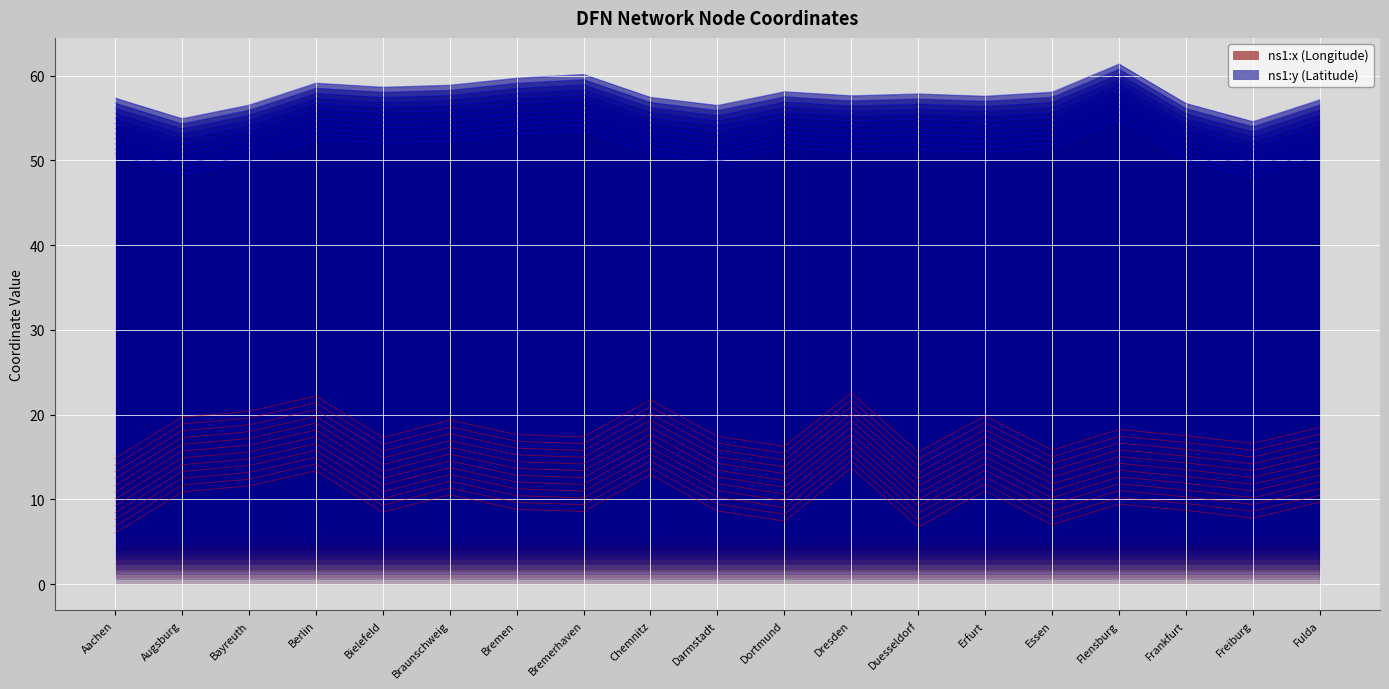

Which series has the widest spread of values?

ns1:x (Longitude)